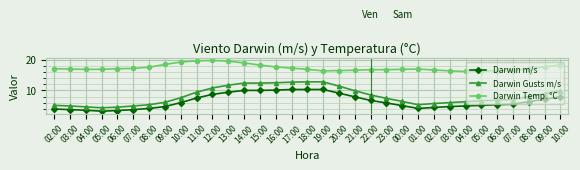

Which category has the lowest value in the Darwin Temp. °C series?

04:00